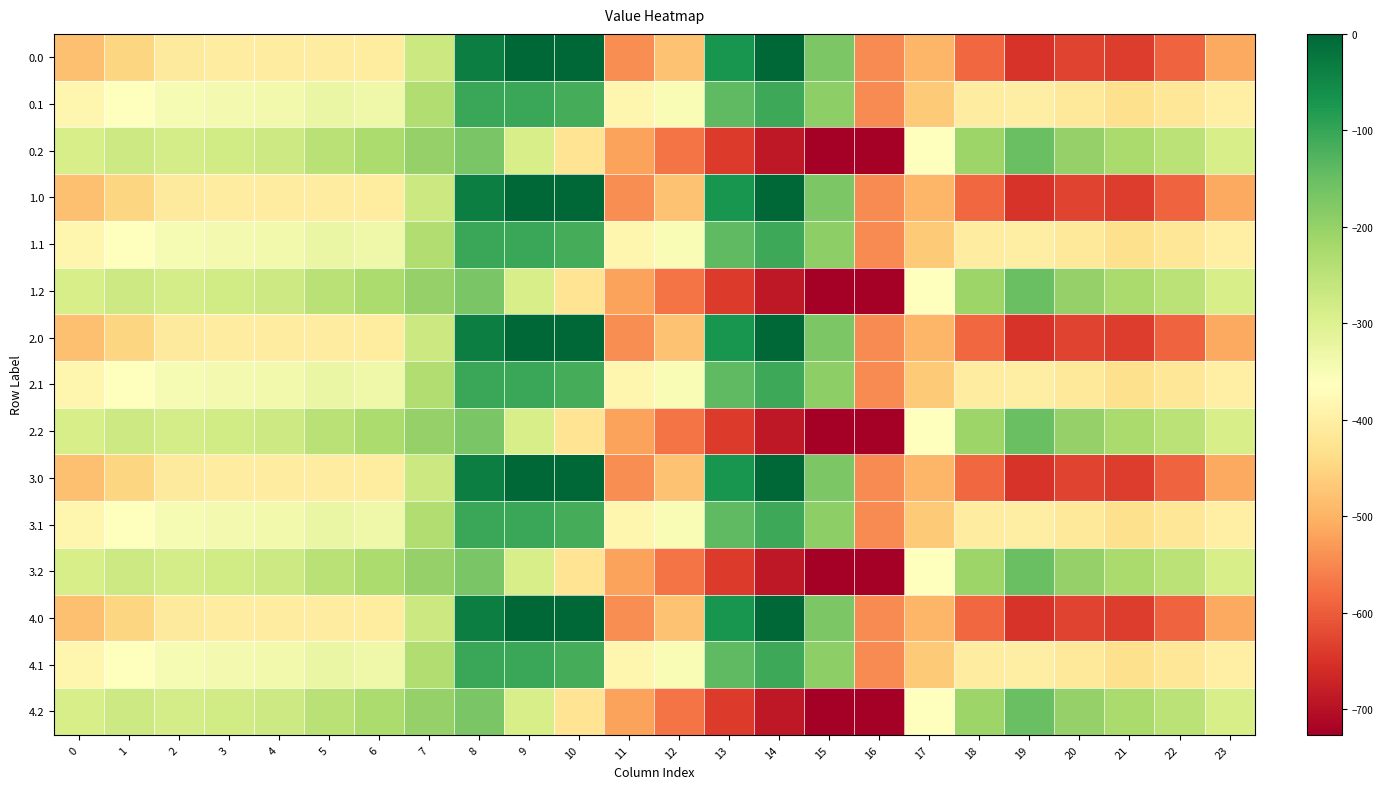

Which category has the lowest value across all series?

16